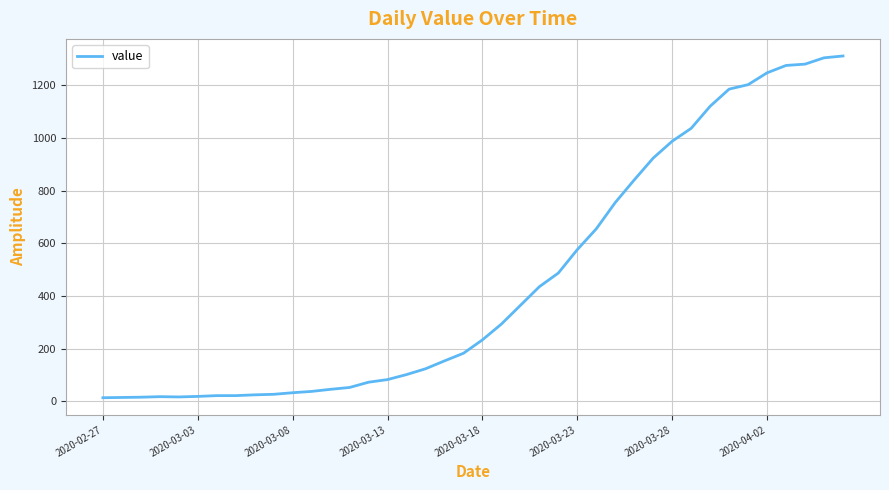

What is the difference between the maximum and minimum values?

1299